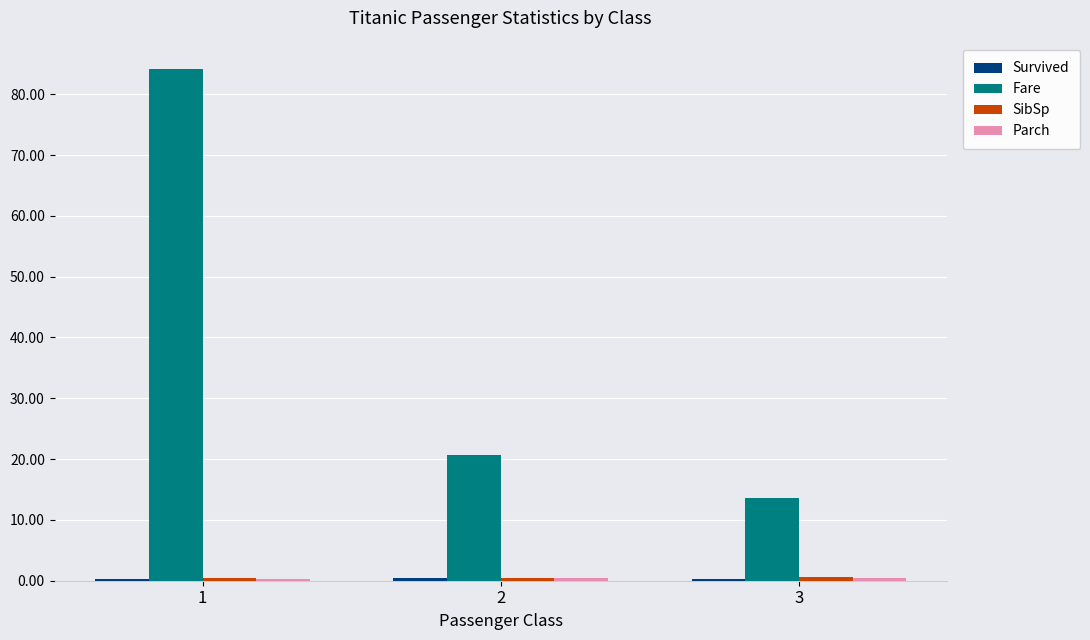

Which series has the largest total across all categories?

Fare